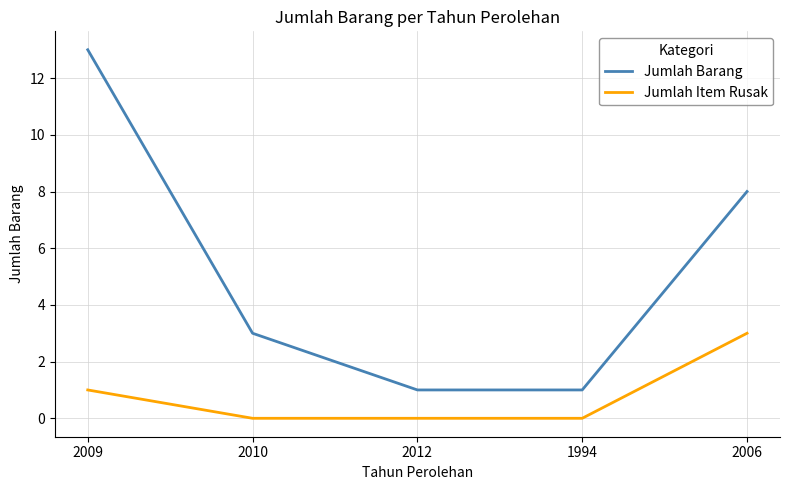

Reading left to right, list all the values displayed in this chart.

Jumlah Barang: 2009=13	2010=3	2012=1	1994=1	2006=8
Jumlah Item Rusak: 2009=1	2010=0	2012=0	1994=0	2006=3